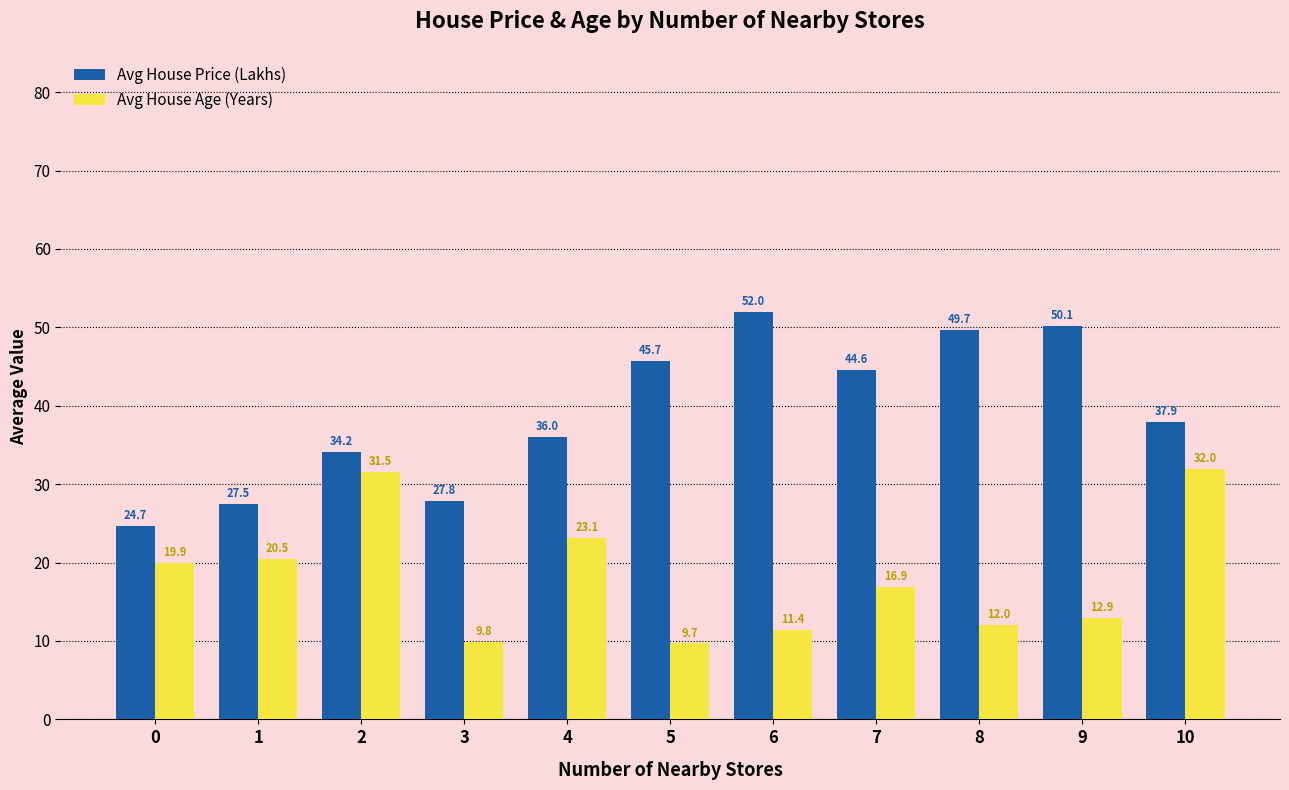

How many values in the Avg House Price (Lakhs) series are below 37?

5